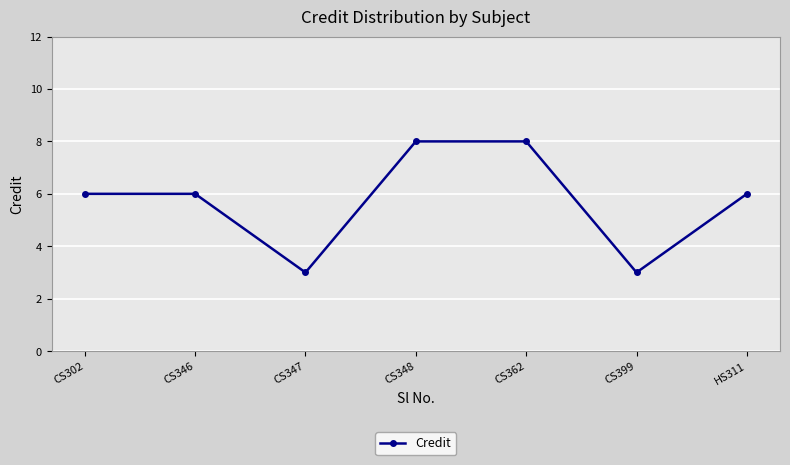

How many lines are shown in the chart?

1